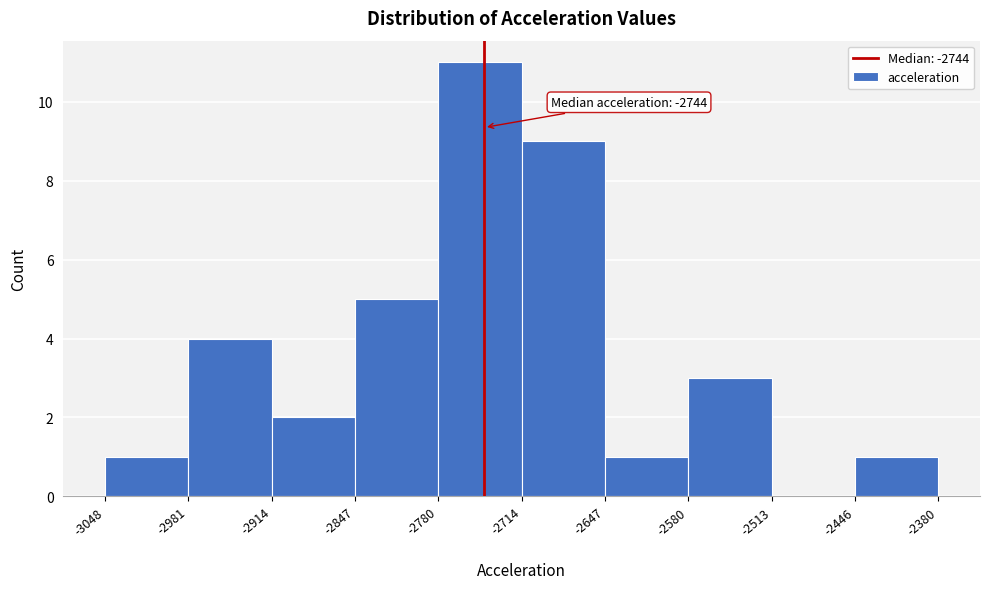

Which range on the x-axis has the tallest bar?

-2780 to -2714